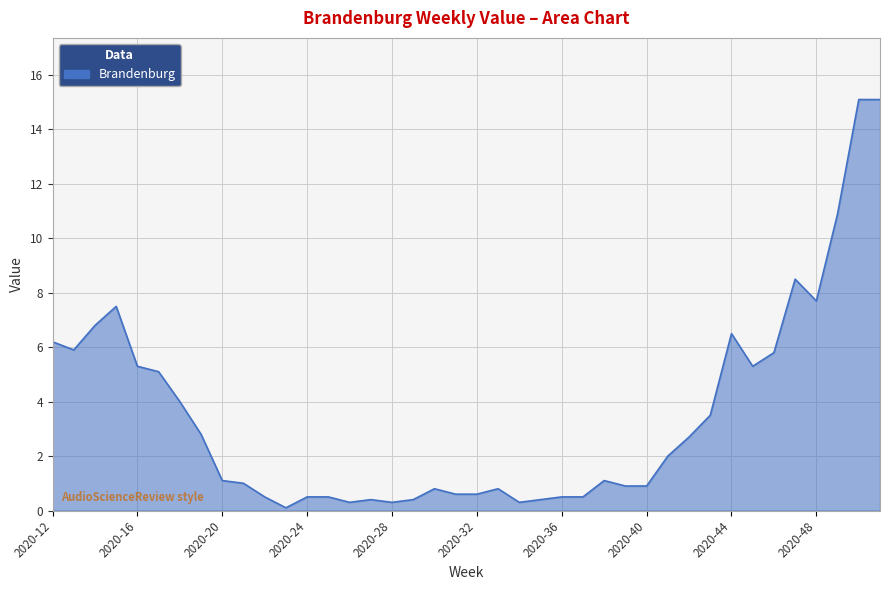

What is the difference between the maximum and minimum values?

15.0